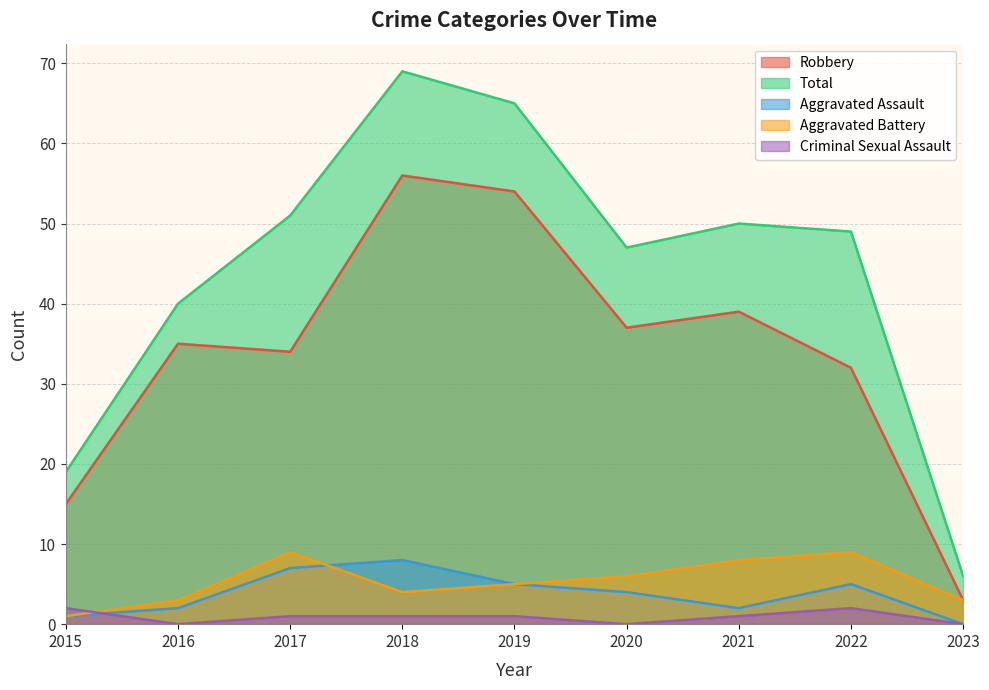

Read the Robbery value at 2015.

15